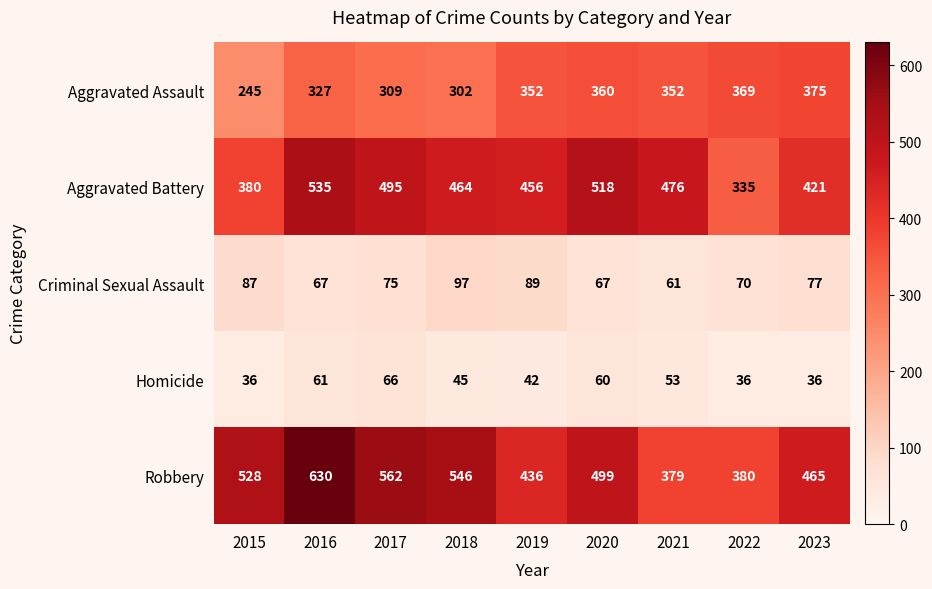

What is the minimum value for Criminal Sexual Assault?

61